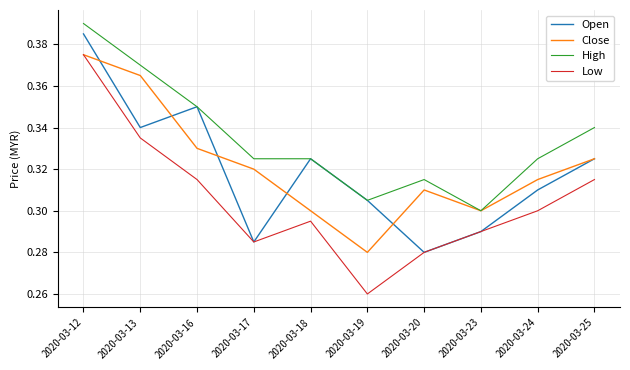

Which category has the highest value in the Open series?

2020-03-12